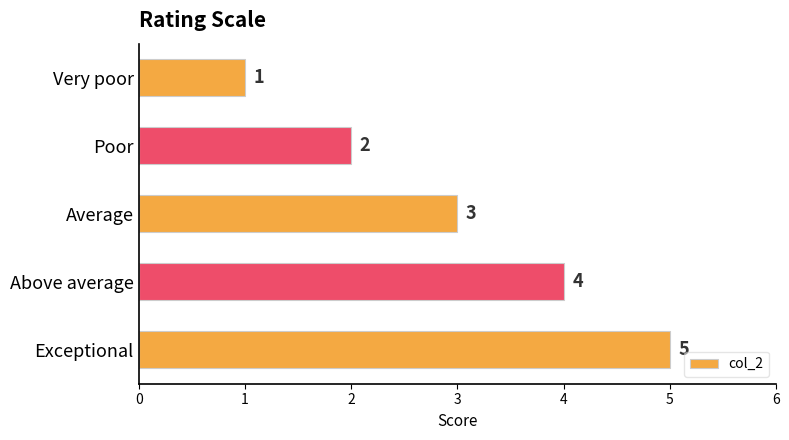

What is the sum of all values?

15